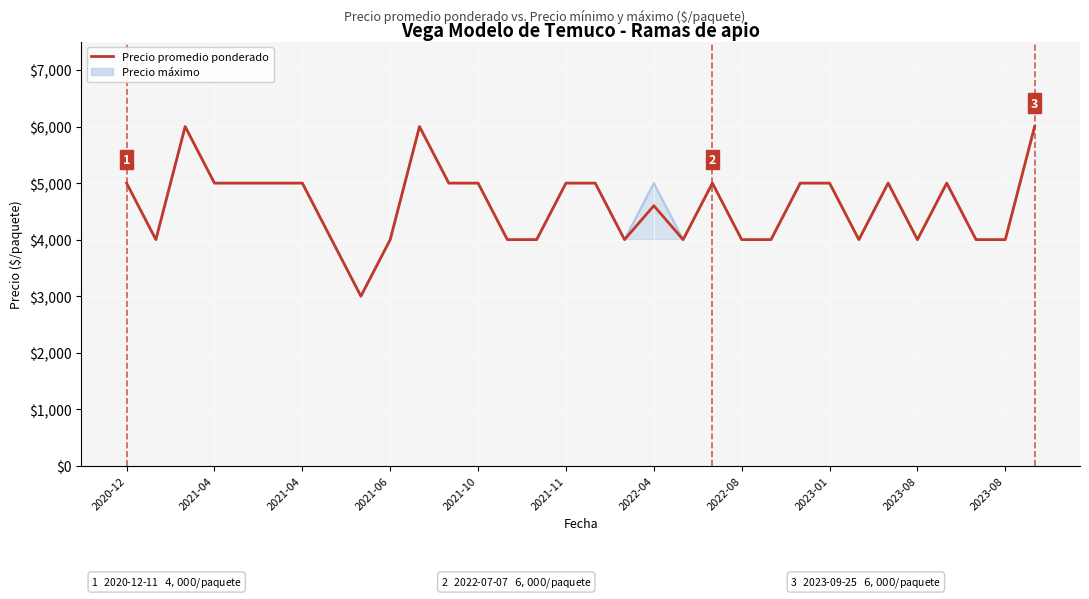

What is the maximum value shown in the chart?

6000